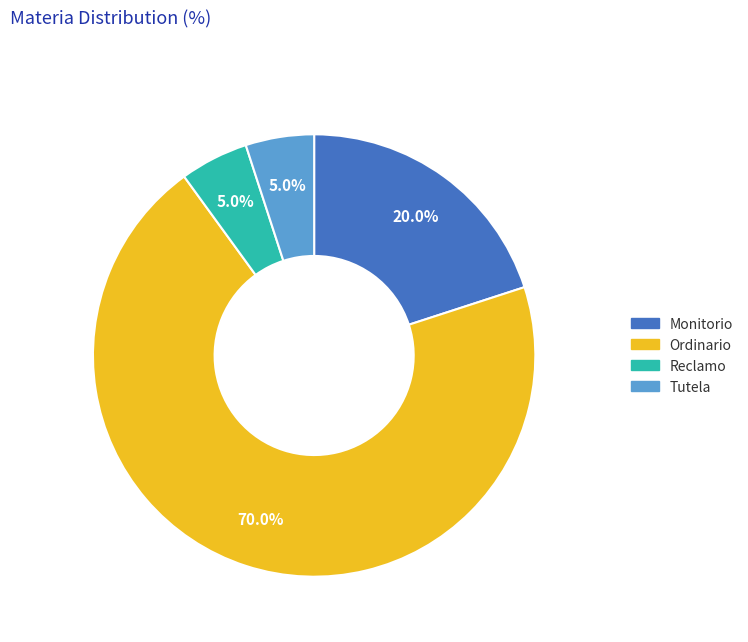

Is there a majority slice in this chart?

Yes